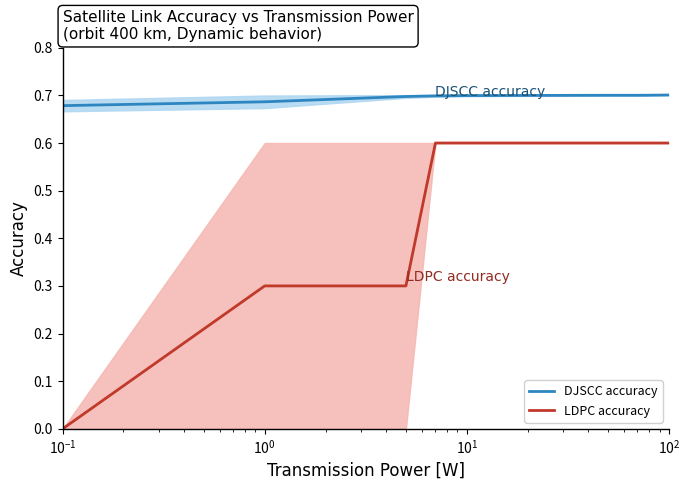

List the series in order of their overall mean, highest first.

DJSCC accuracy, LDPC accuracy